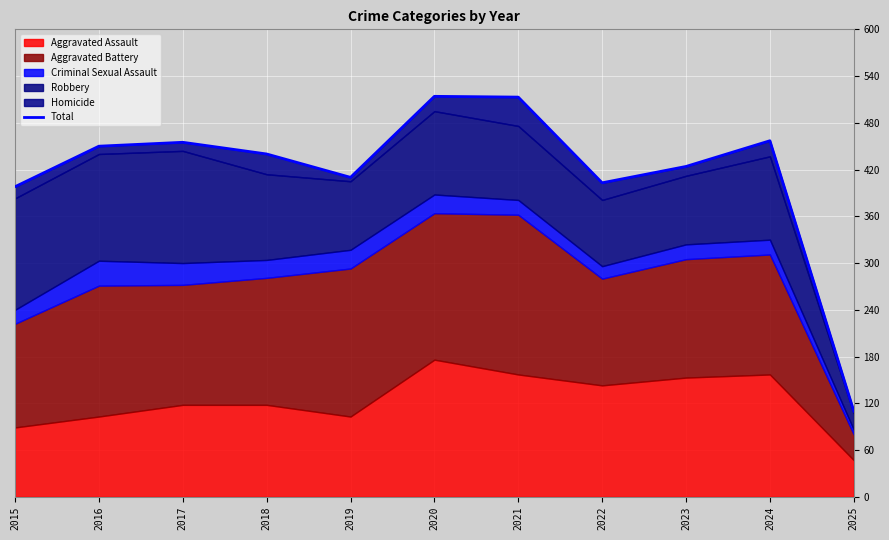

Rank the categories by value from highest to lowest.

2020, 2021, 2024, 2017, 2016, 2018, 2023, 2019, 2022, 2015, 2025